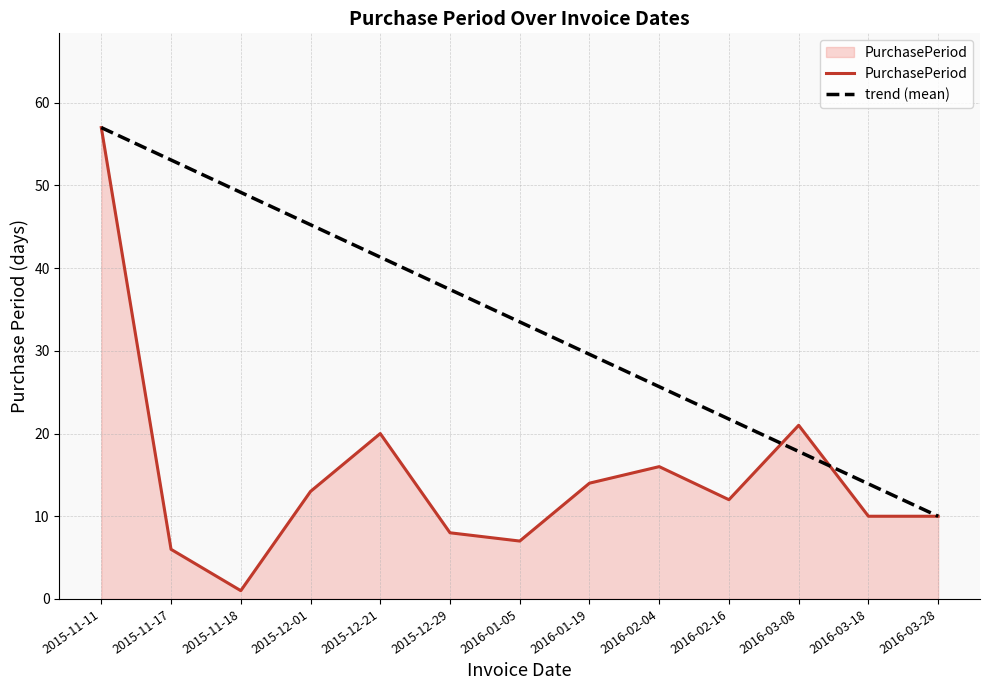

At how many categories does at least one series exceed 51?

2